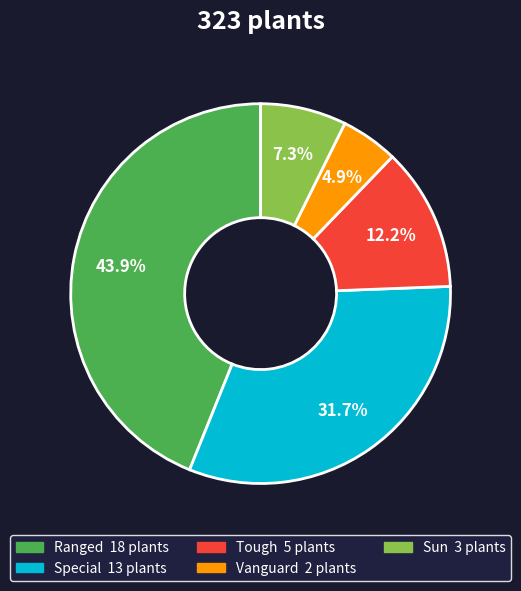

Is it true that Ranged is 44% of the pie?

True